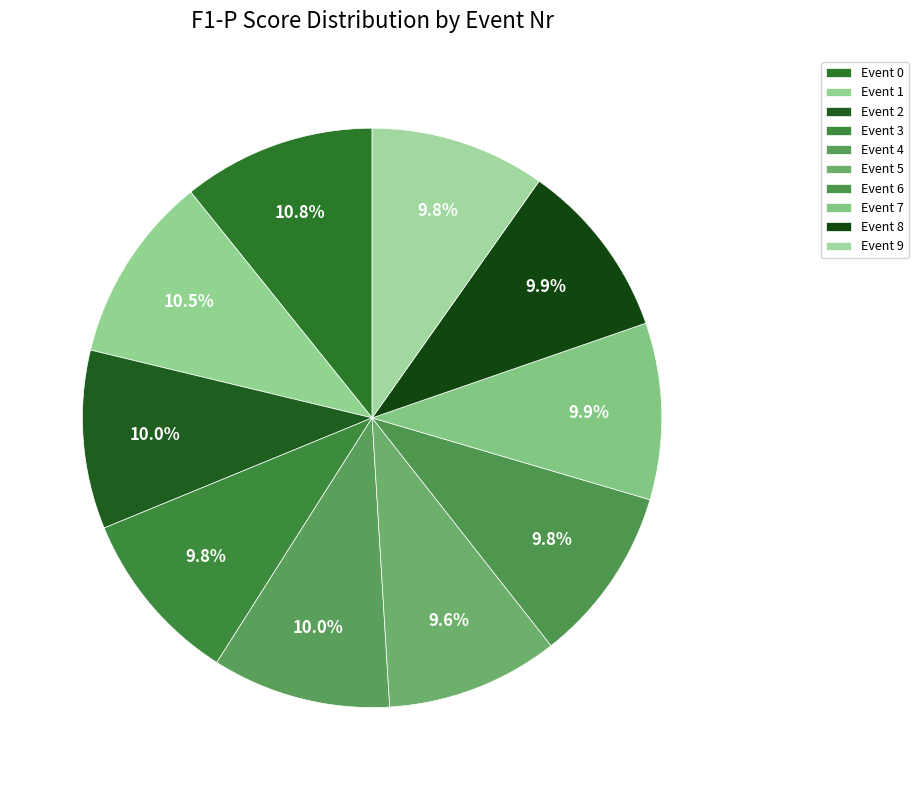

Count the number of slices in the pie.

10